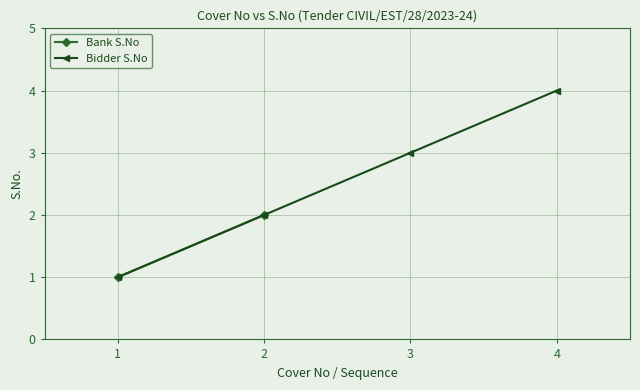

True or false: Bidder S.No has more than 2 interior local peaks.

False